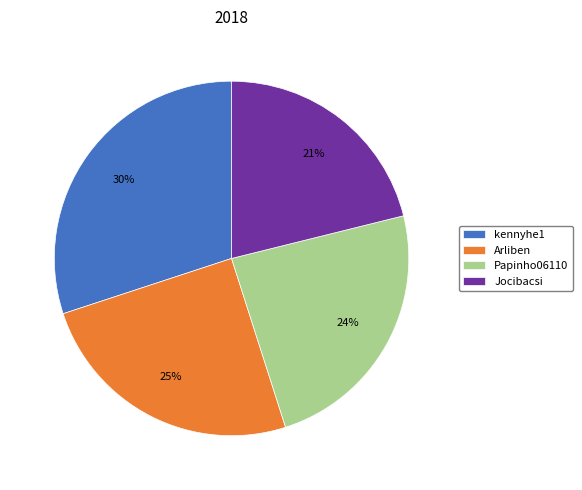

Count the number of slices in the pie.

4